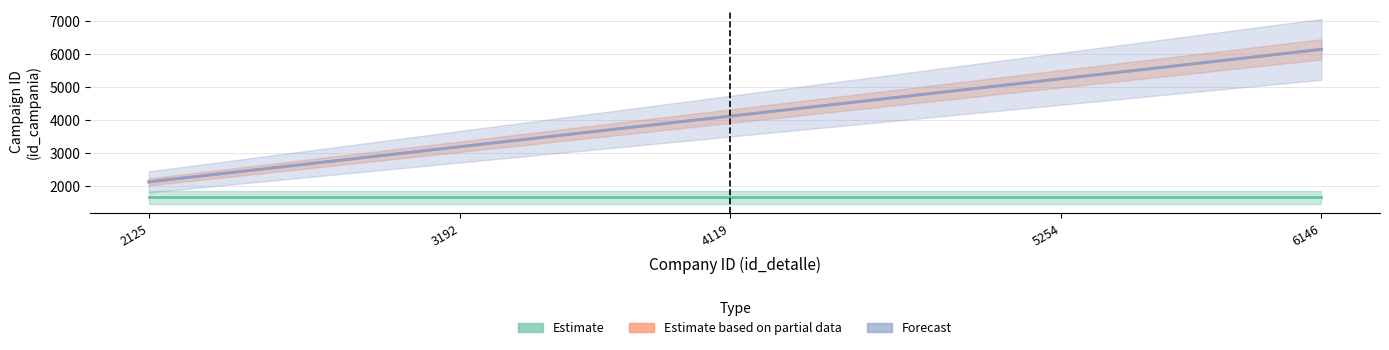

What is the value of the Forecast point at the 1st from the left?

2125